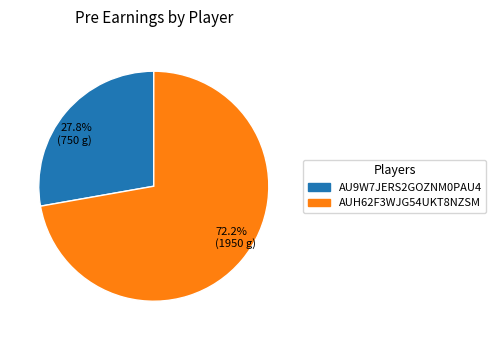

Rank the categories by value from highest to lowest.

72.2% (1950 g), 27.8% (750 g)